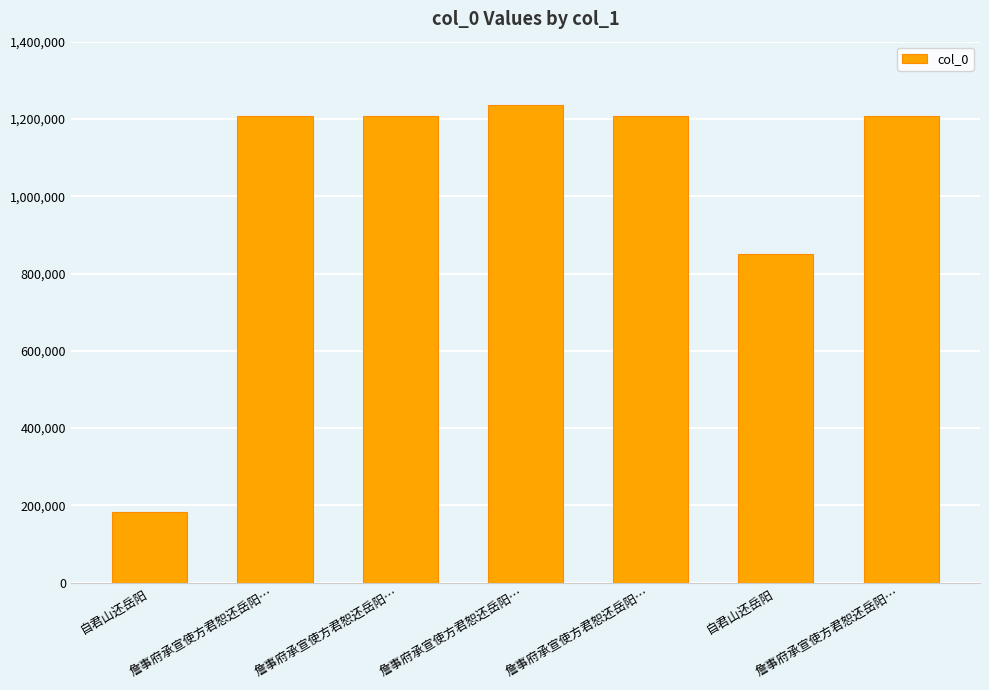

Are the bars horizontal?

No